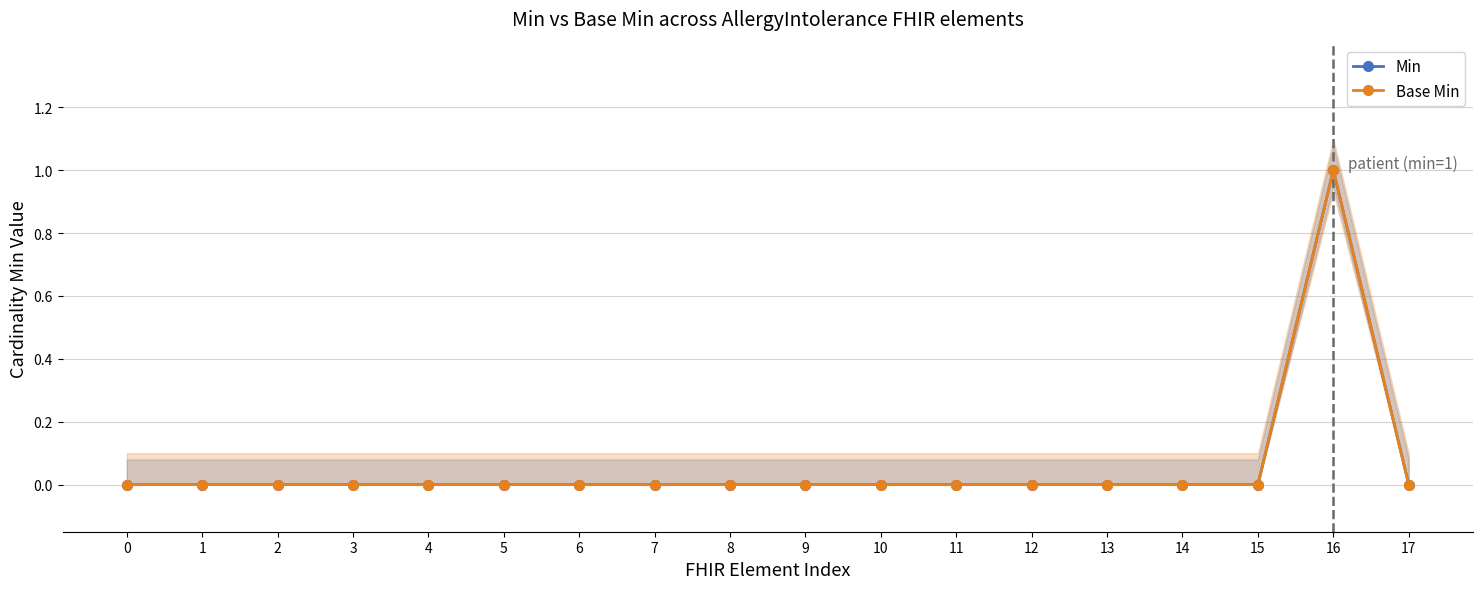

What is the sum of the Base Min values at 16 and 4?

1